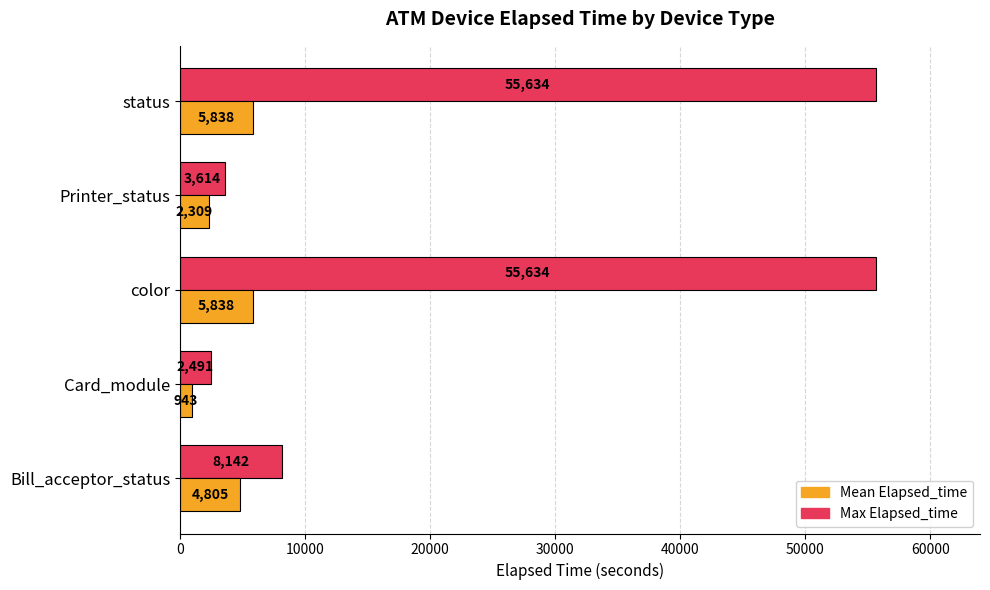

What is the minimum value shown in the chart?

943